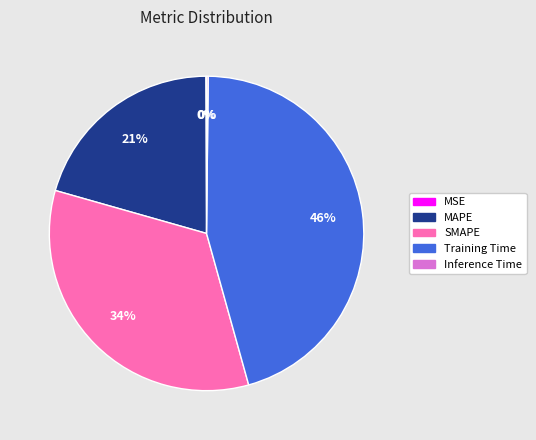

To the nearest percent, what percentage of the pie is SMAPE?

34%